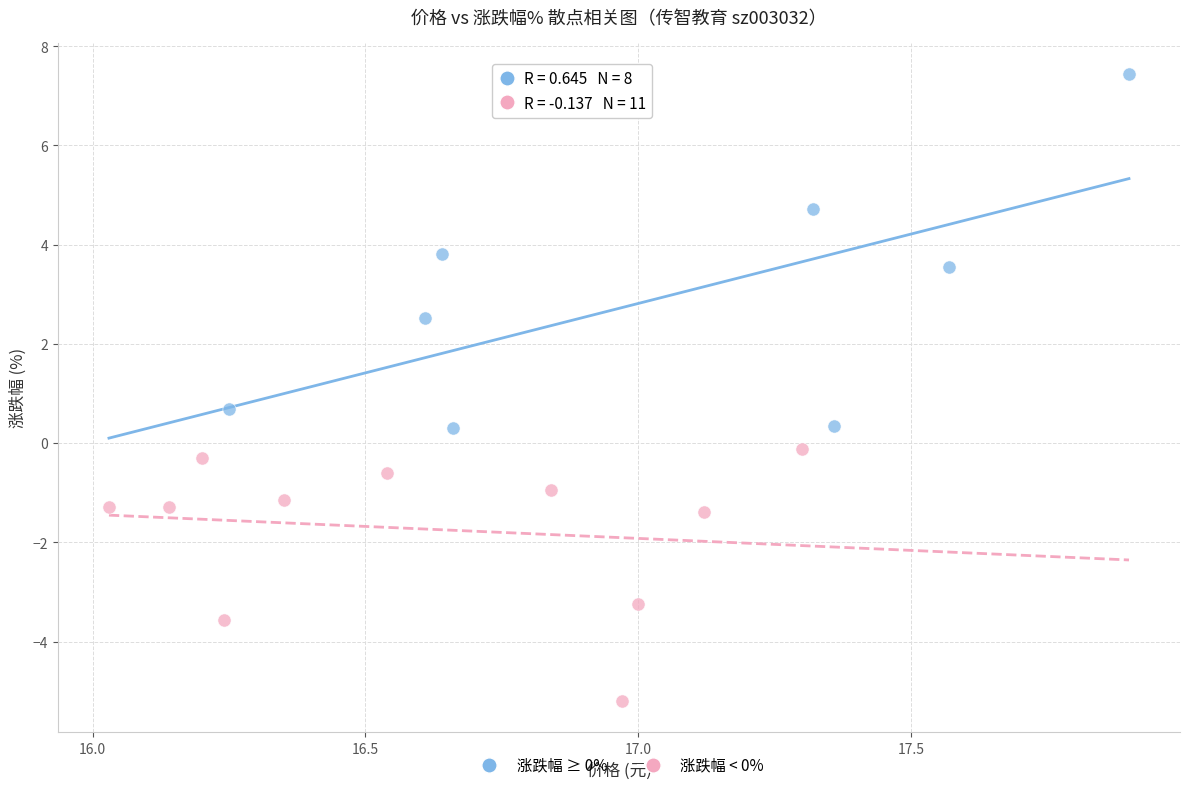

Which series reaches the minimum Y coordinate?

涨跌幅 < 0%